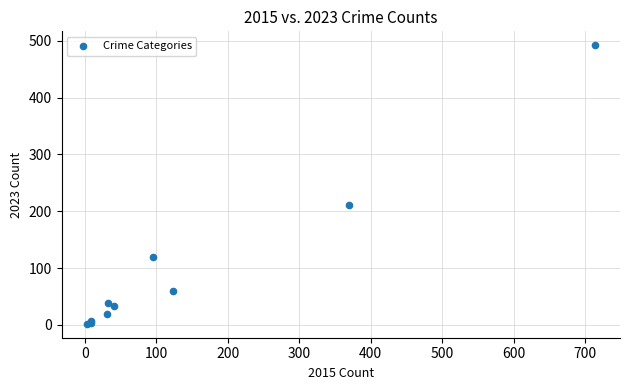

What Y value in the scatter plot is closest to 247?

211